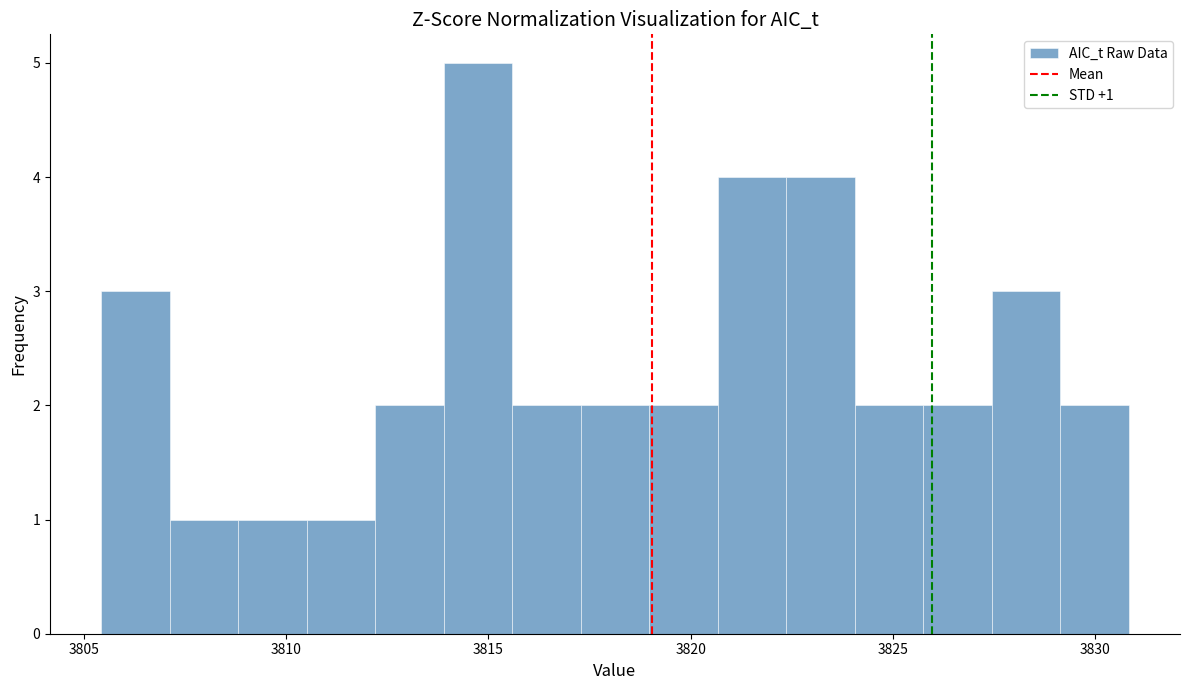

Read against the x-axis, roughly where is the centre of the tallest bar?

3814.5